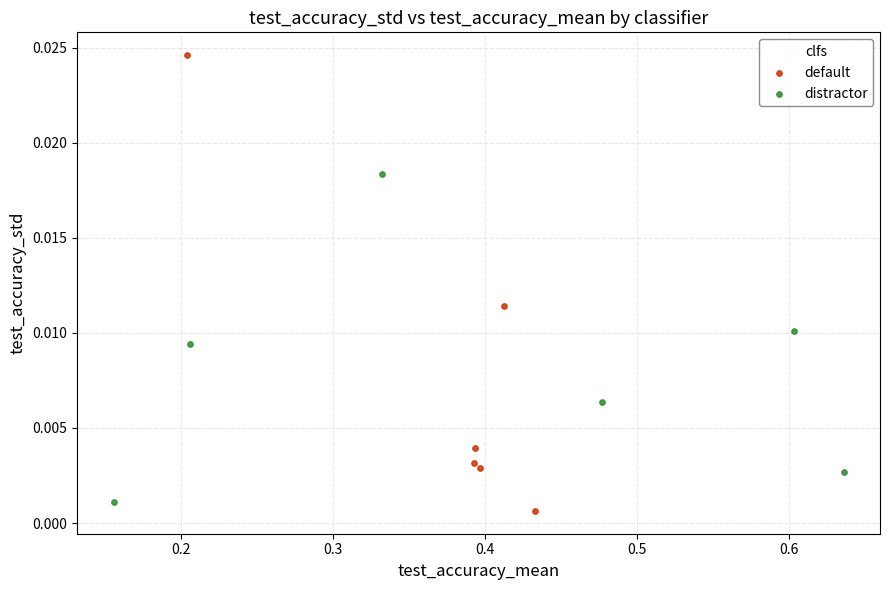

Which series contains the highest Y value?

default